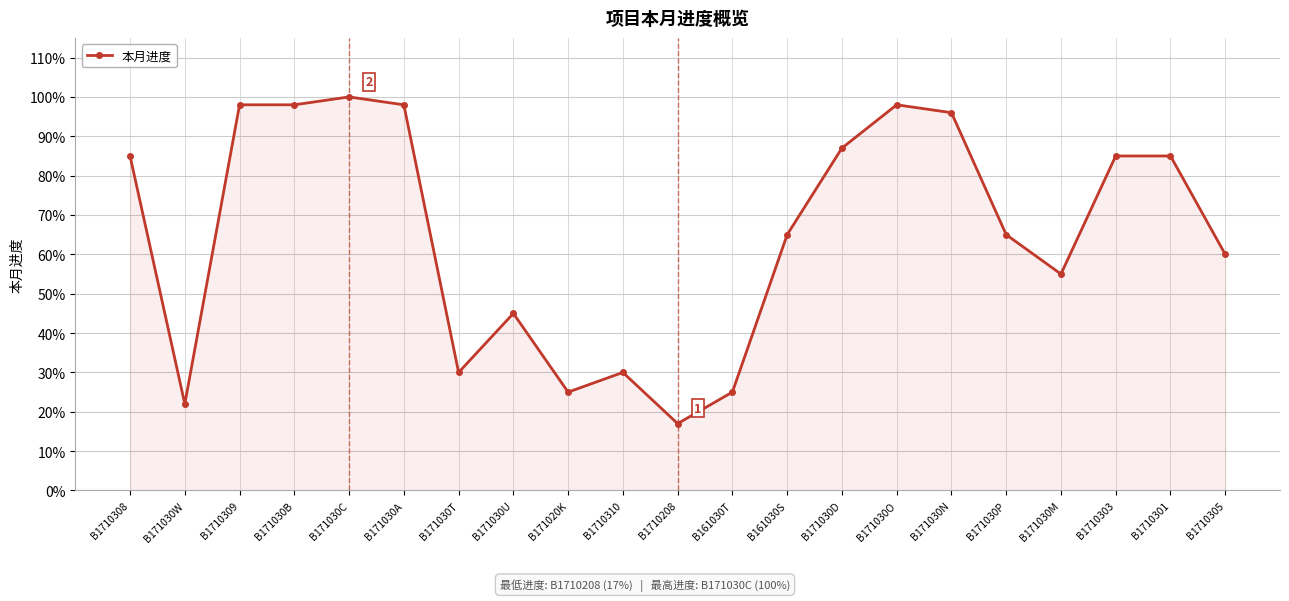

Reading left to right, what are all the values shown in this chart?

B1710308=0.8	B171030W=0.2	B1710309=1.0	B171030B=1.0	B171030C=1.0	B171030A=1.0	B171030T=0.3	B171030U=0.5	B171020K=0.2	B1710310=0.3	B1710208=0.2	B161030T=0.2	B161030S=0.7	B171030D=0.9	B171030O=1.0	B171030N=1.0	B171030P=0.7	B171030M=0.6	B1710303=0.8	B1710301=0.8	B1710305=0.6